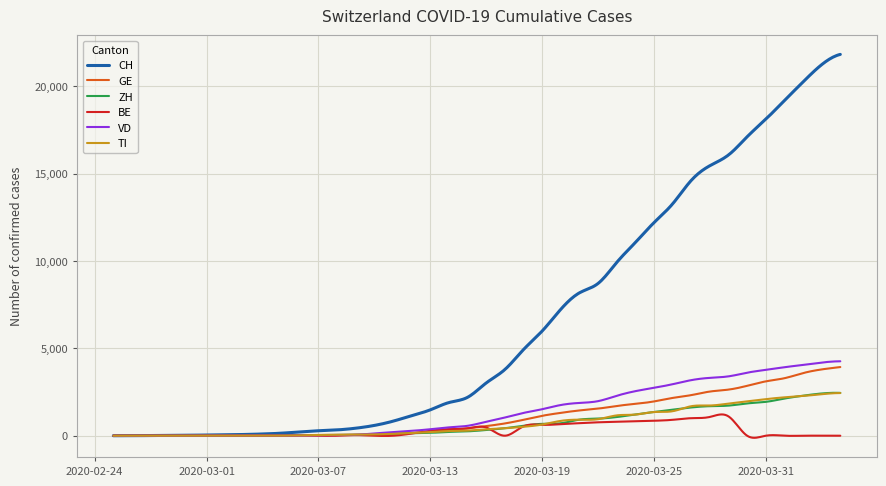

What is the maximum value for BE?

1217.6